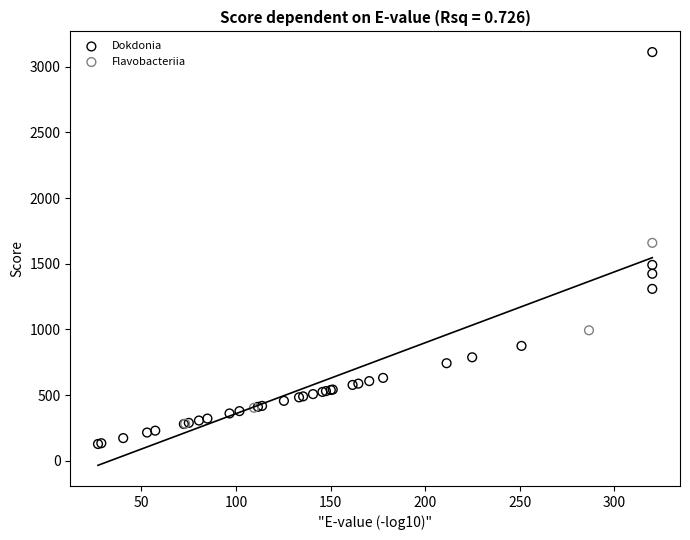

Which series has the widest spread of Y values?

Dokdonia